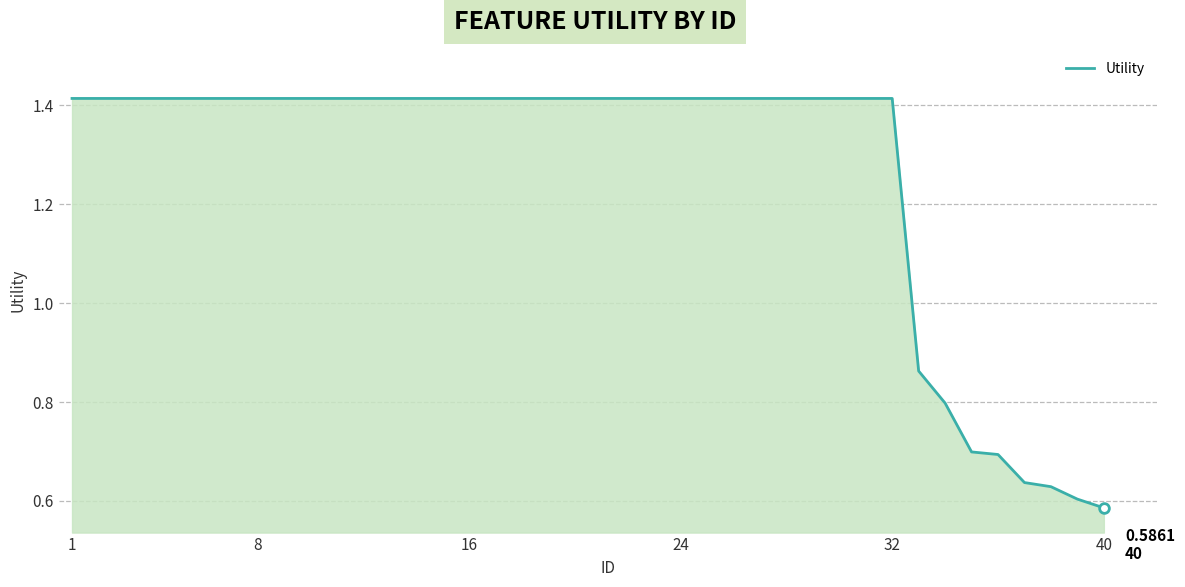

How many lines are shown in the chart?

1